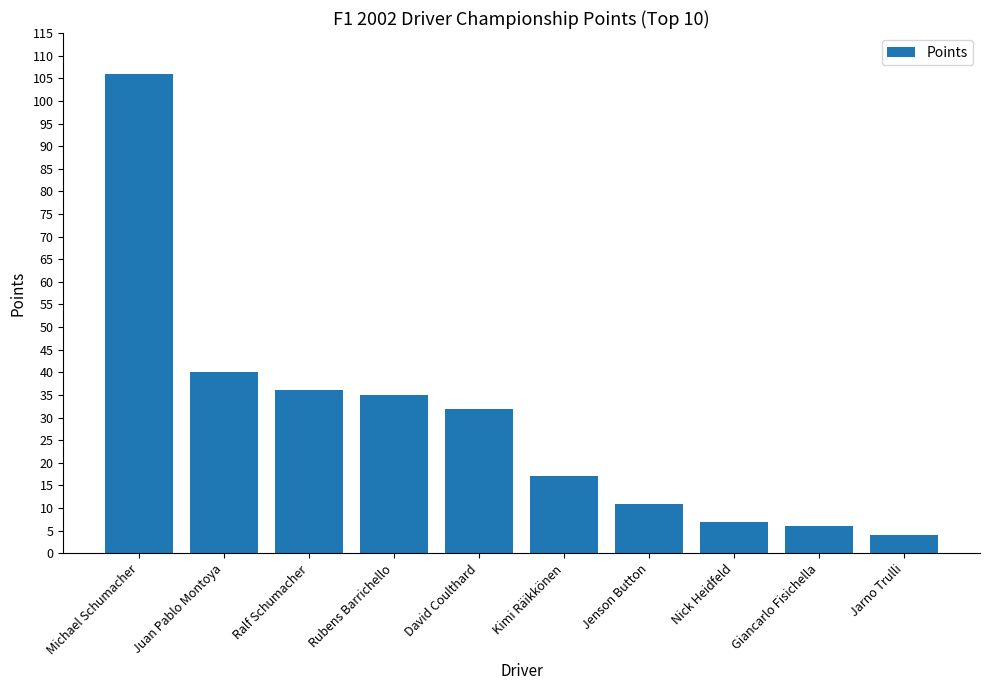

What is the sum of the values at Juan Pablo Montoya and Nick Heidfeld?

47